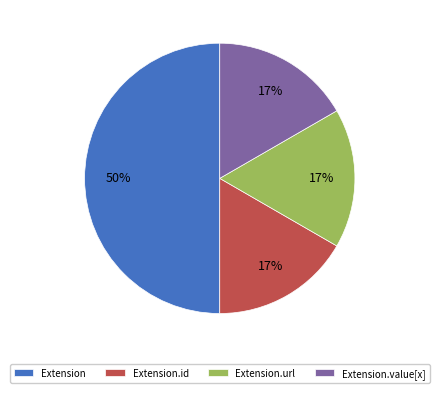

What is the largest slice in the pie chart?

Extension